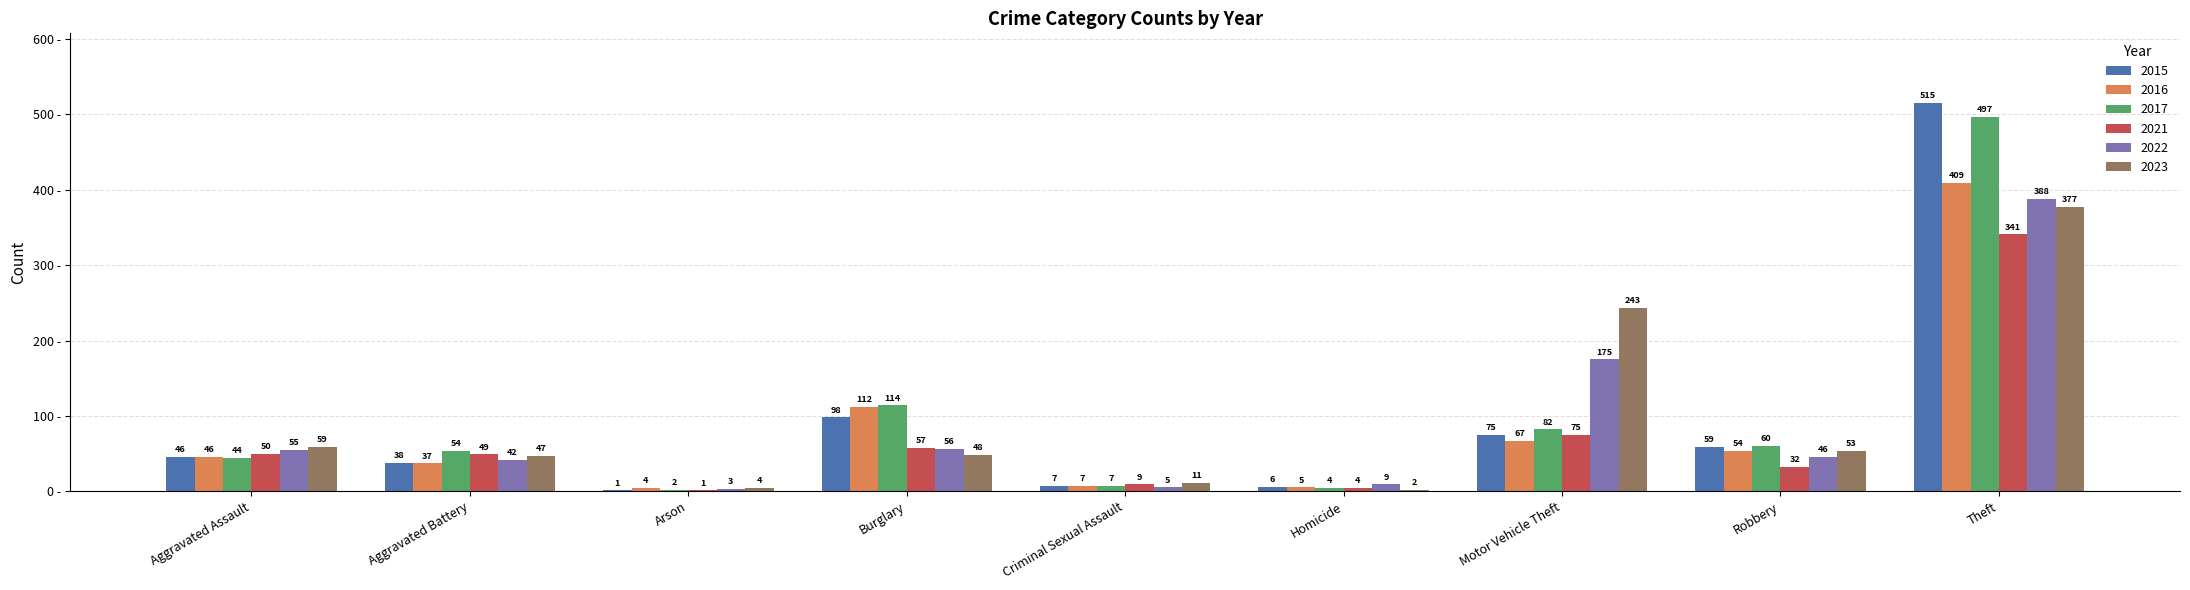

Between Robbery and Theft, which series saw the biggest shift?

2015